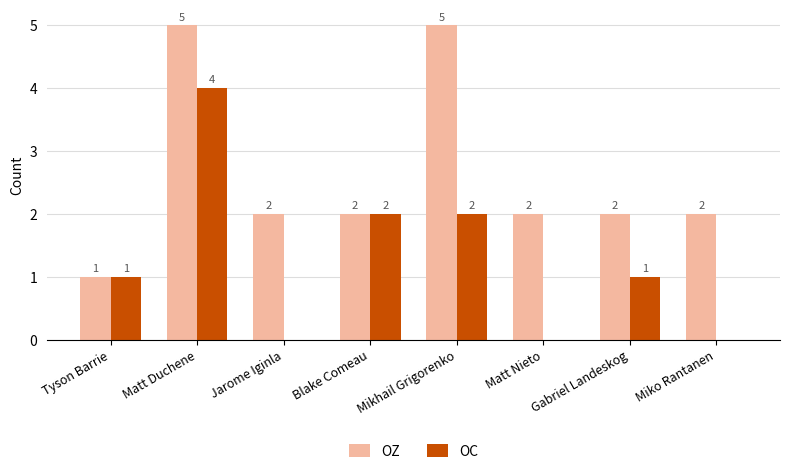

Count the number of categories in the chart.

8